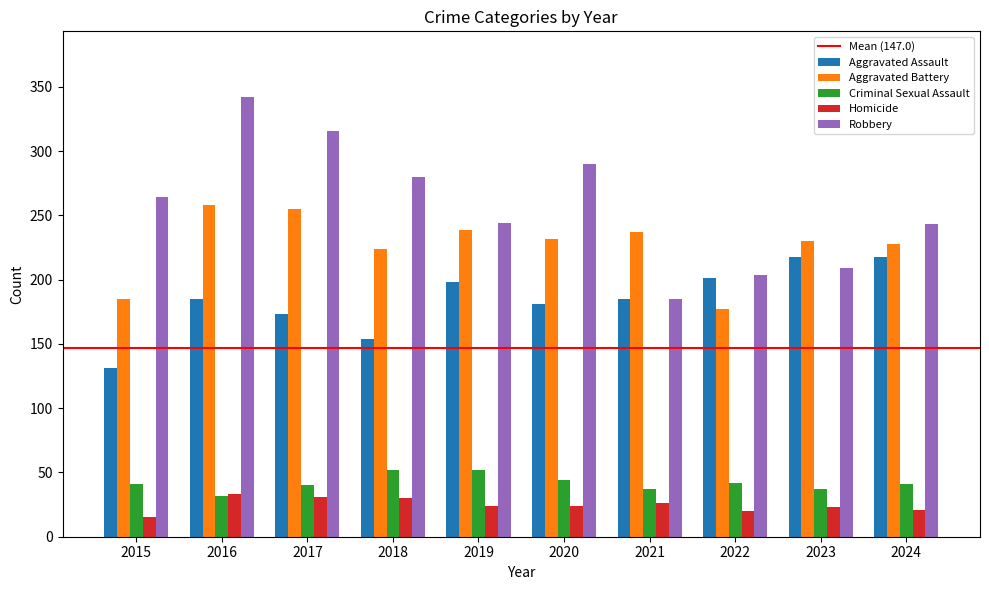

What value does the Aggravated Assault series have at 2022?

201